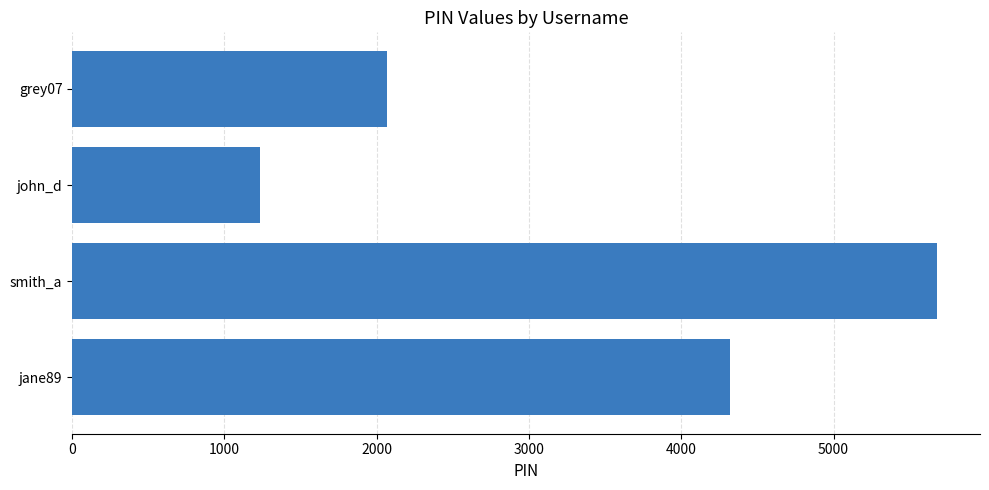

Where is the data nearest to the value 3456?

jane89